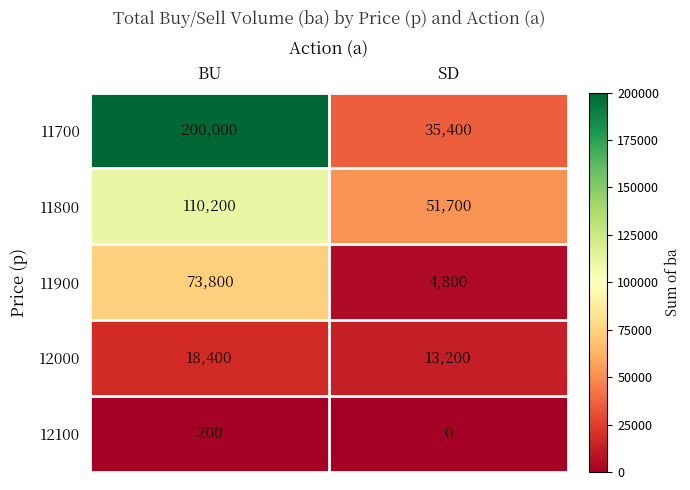

What is the sum of all 12000 values?

31600